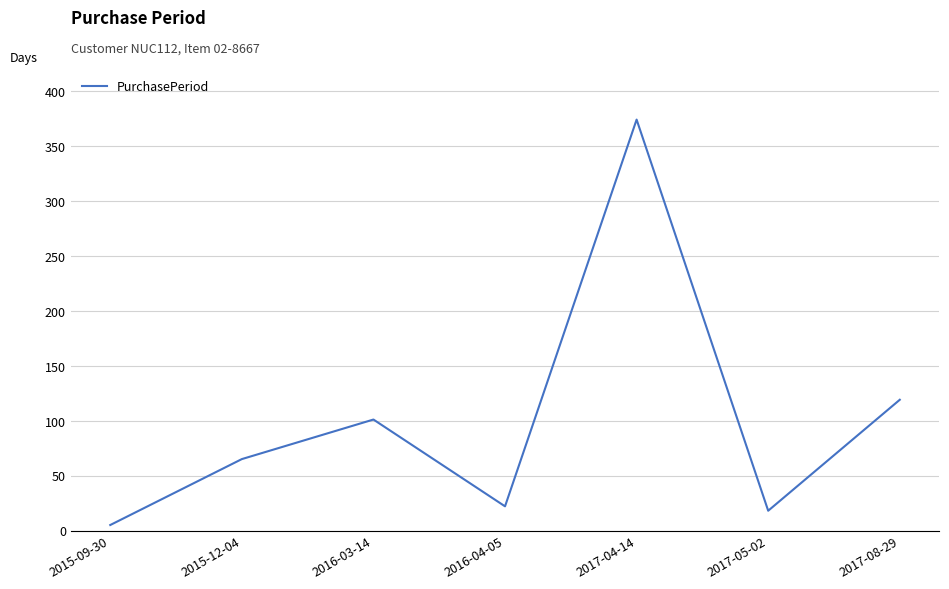

Reading right to left, list all the values displayed in this chart.

2017-08-29=119	2017-05-02=18	2017-04-14=374	2016-04-05=22	2016-03-14=101	2015-12-04=65	2015-09-30=5